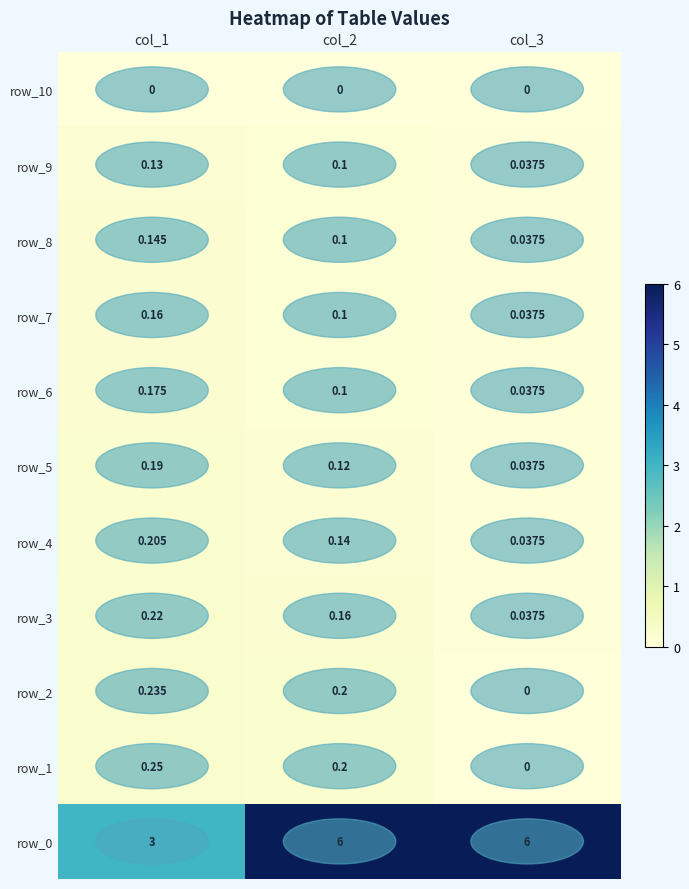

The row_0 series shows 6.0 at col_2. True or false?

True